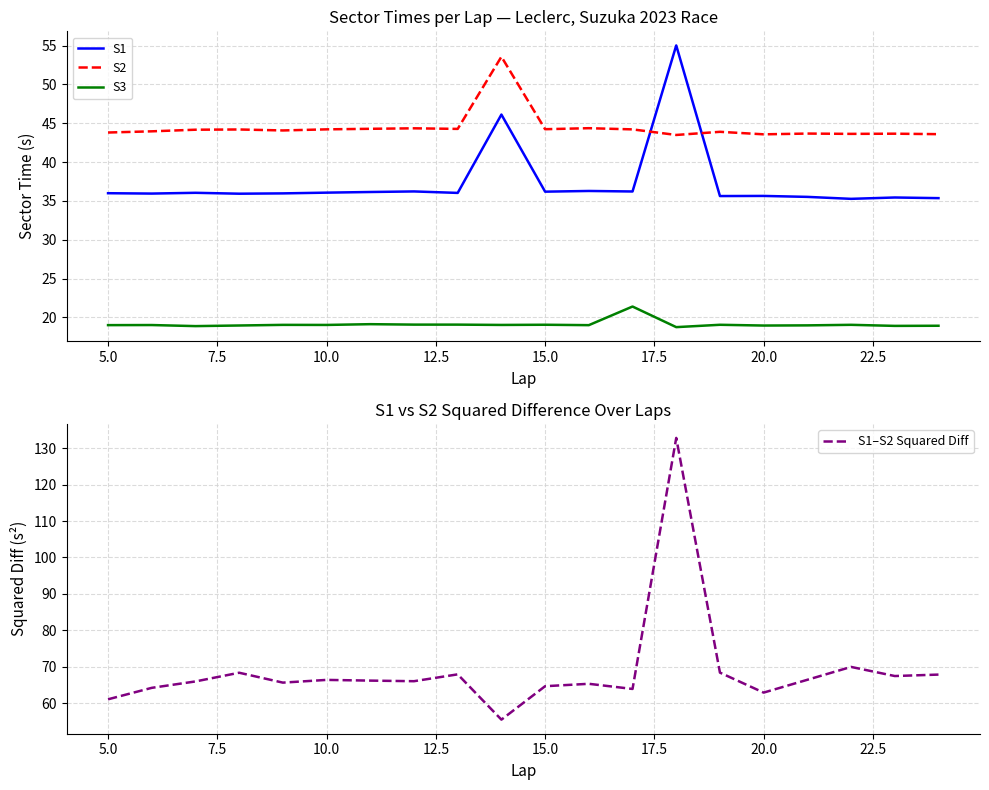

True or false: S3 and S2 cross at least once.

False